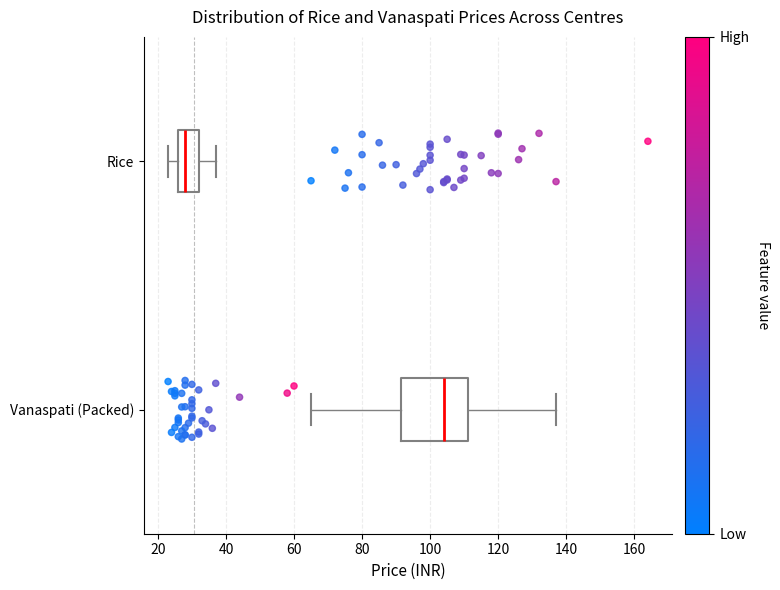

Reading bottom to top, read every box against the x-axis: the position of its median line, the range the box covers, and the ends of its whiskers. The values are not printed on the chart, so give them approximately, as read against the axis.

Vanaspati (Packed): median 104, box 92 to 112, whiskers 66 to 138
Rice: median 28, box 26 to 32, whiskers 24 to 38